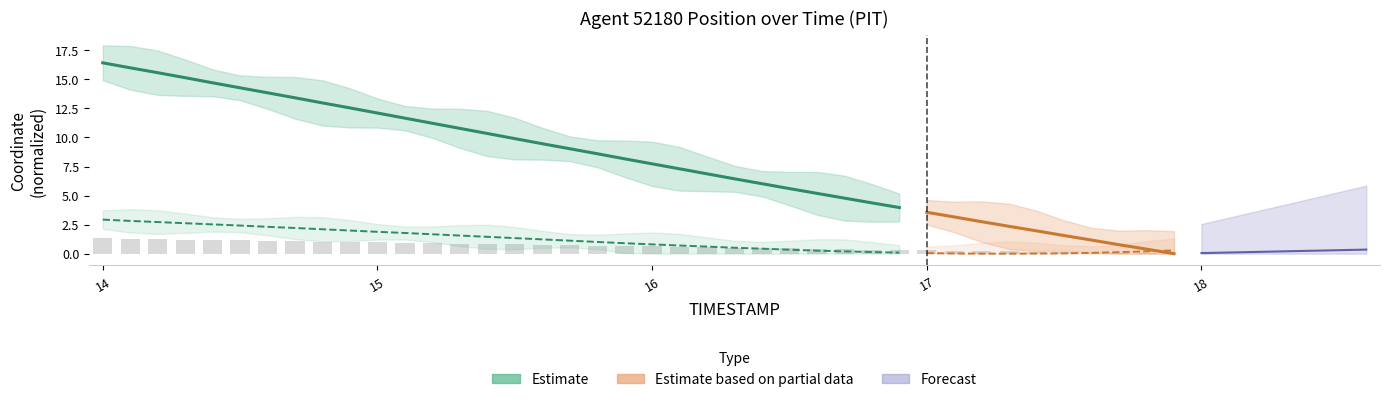

Which has a higher value, 16.0 or 16.2?

16.0